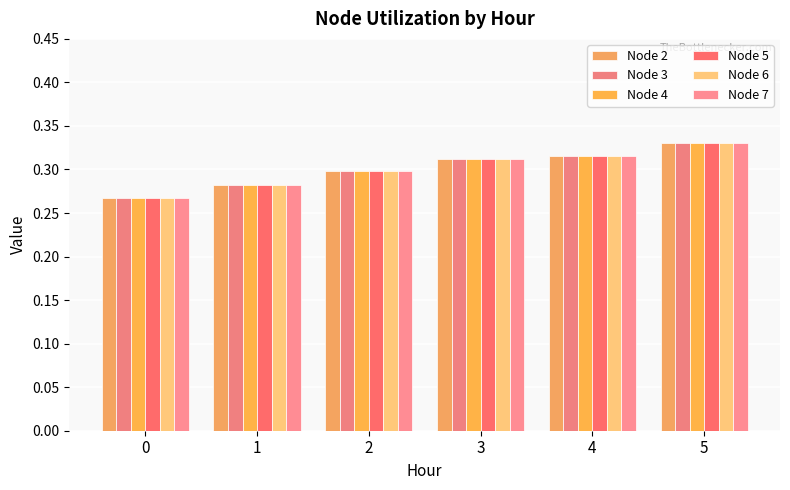

How many categories are shown in the chart?

6